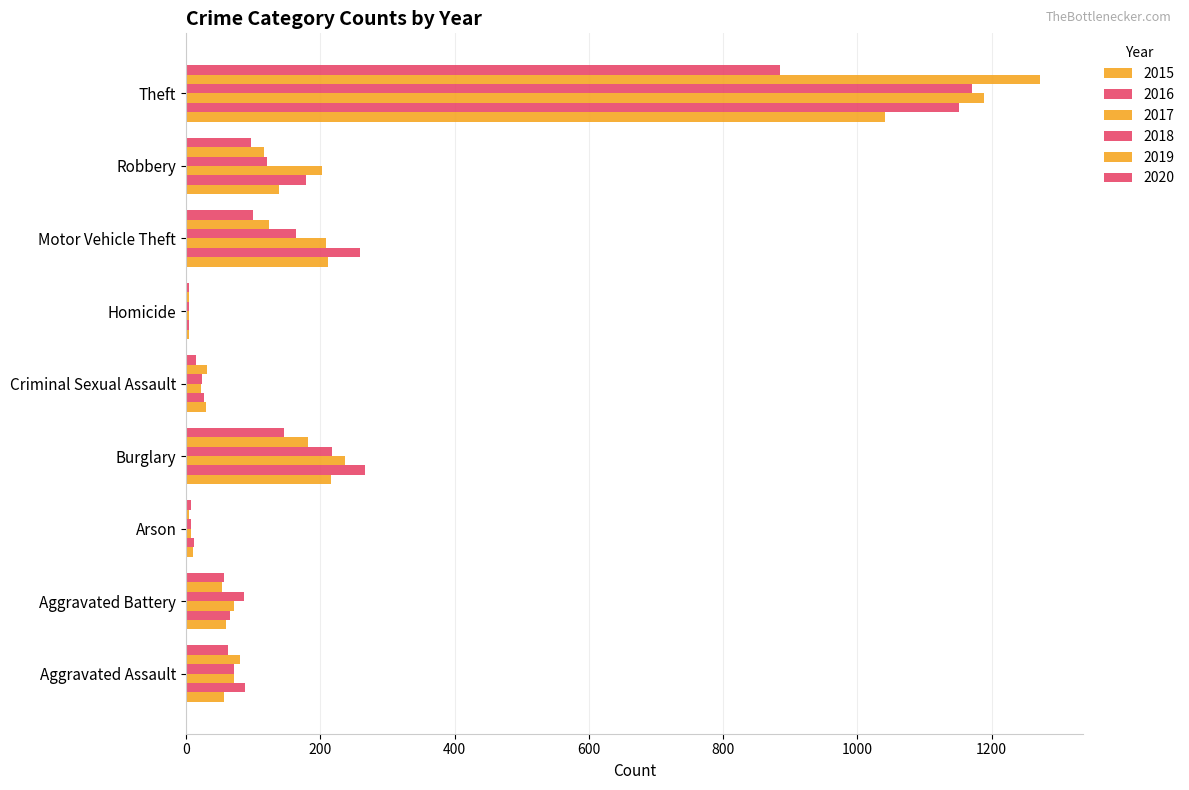

What is the spread (max minus min) of values at Motor Vehicle Theft?

160